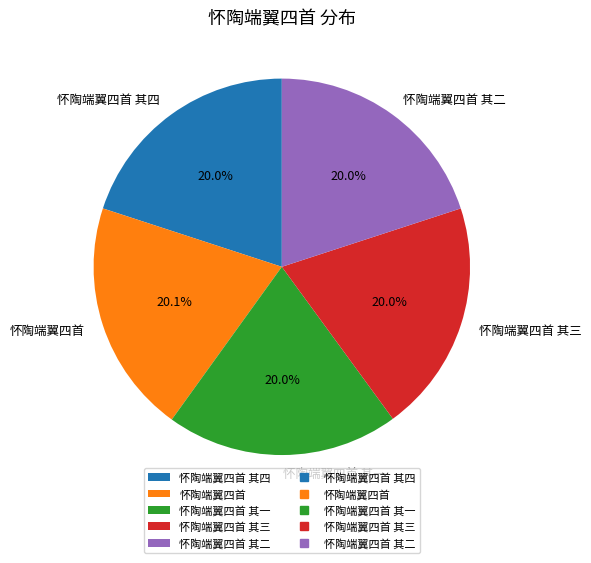

How much of the chart is everything except 怀陶端翼四首?

79.9%